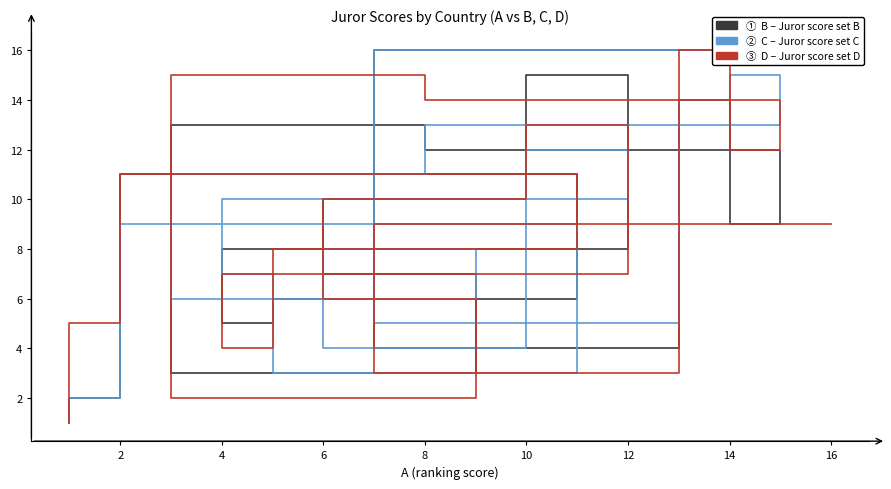

Where is the first local minimum for C?

2